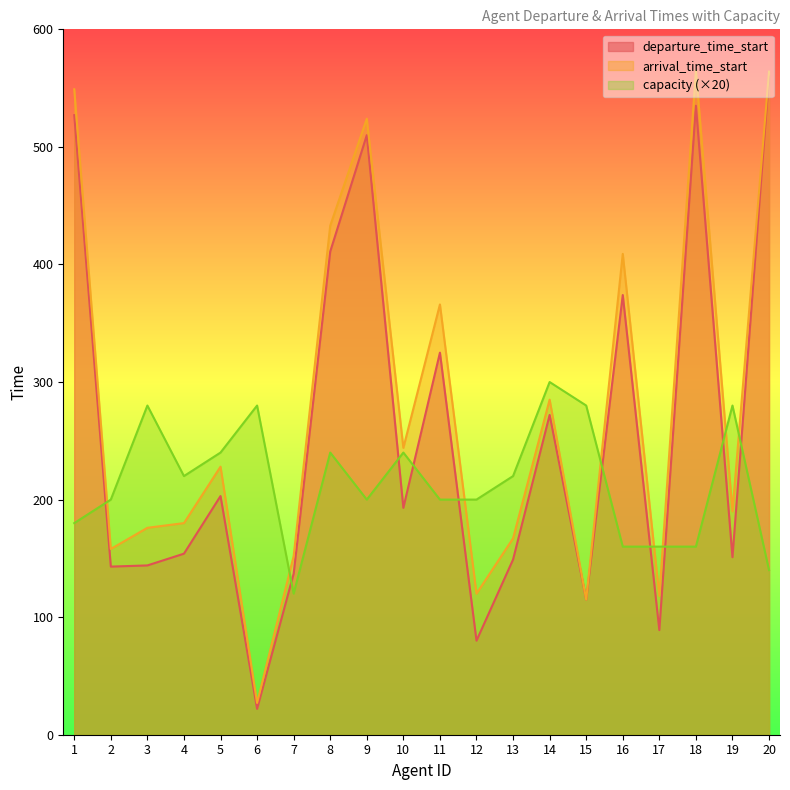

How many data points in arrival_time_start are above 228?

9